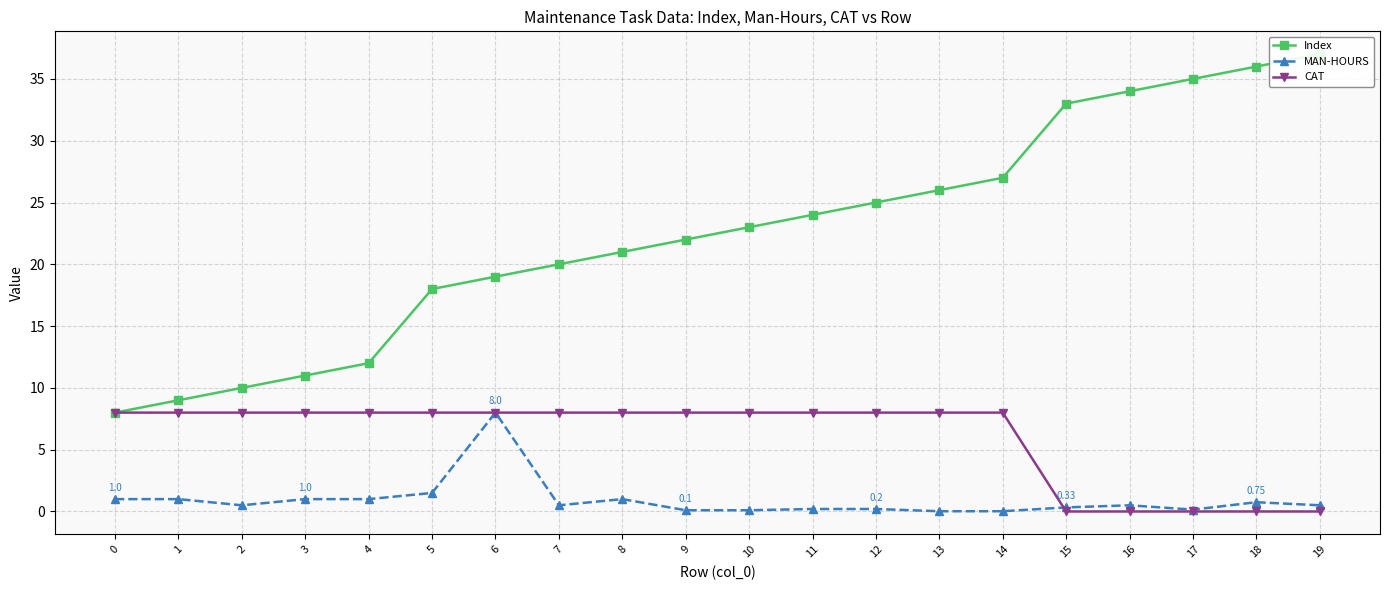

Reading right to left, transcribe all the data shown in this chart.

Index: 19=37.0	18=36.0	17=35.0	16=34.0	15=33.0	14=27.0	13=26.0	12=25.0	11=24.0	10=23.0	9=22.0	8=21.0	7=20.0	6=19.0	5=18.0	4=12.0	3=11.0	2=10.0	1=9.0	0=8.0
MAN-HOURS: 19=0.5	18=0.8	17=0.1	16=0.5	15=0.3	14=0.0	13=0.0	12=0.2	11=0.2	10=0.1	9=0.1	8=1.0	7=0.5	6=8.0	5=1.5	4=1.0	3=1.0	2=0.5	1=1.0	0=1.0
CAT: 19=0.0	18=0.0	17=0.0	16=0.0	15=0.0	14=8.0	13=8.0	12=8.0	11=8.0	10=8.0	9=8.0	8=8.0	7=8.0	6=8.0	5=8.0	4=8.0	3=8.0	2=8.0	1=8.0	0=8.0